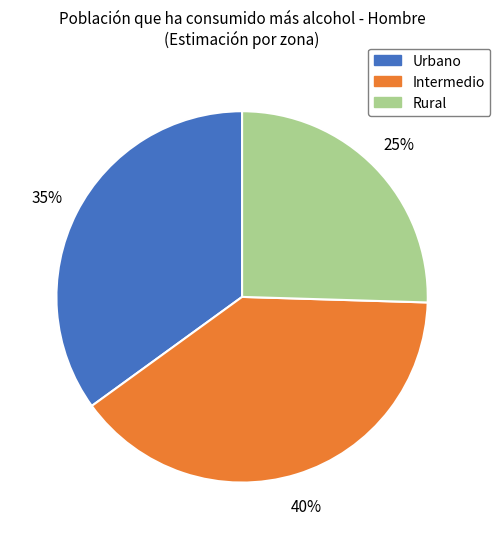

Combined, do Intermedio and Urbano account for over 50%?

Yes